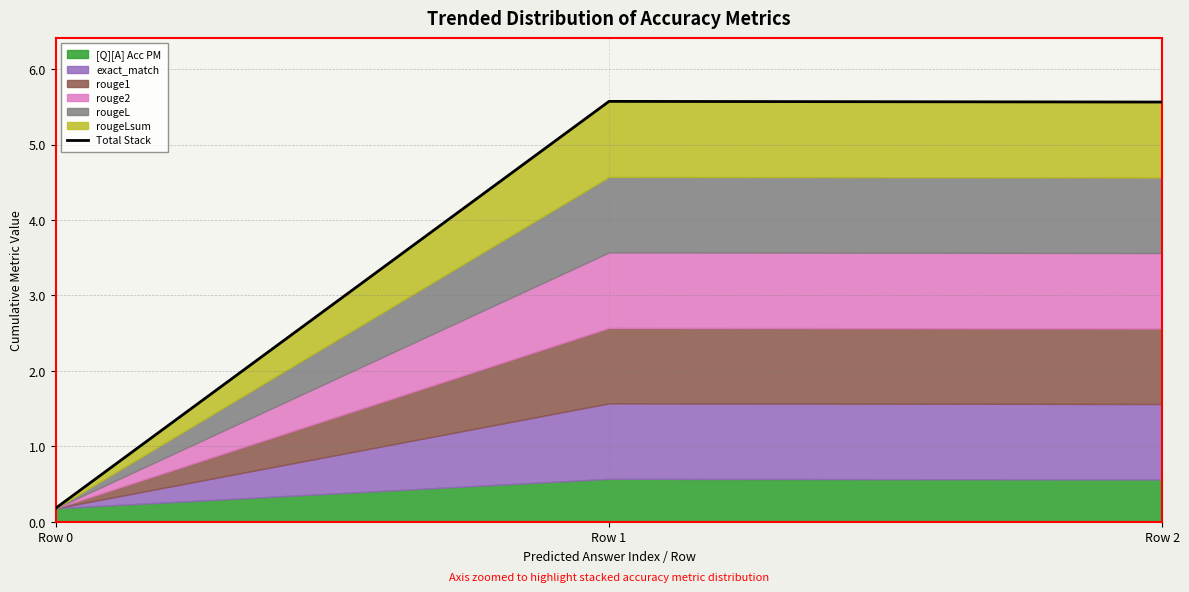

How many categories are shown in the chart?

3